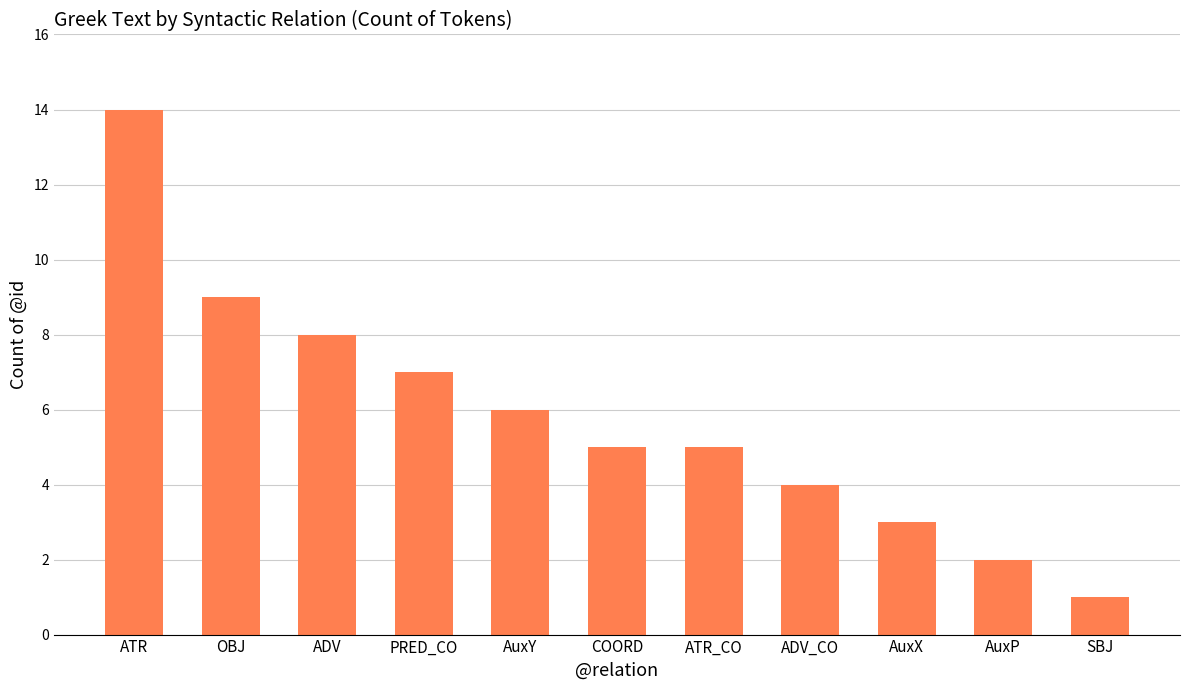

Is it true that the value at AuxX is 1?

False